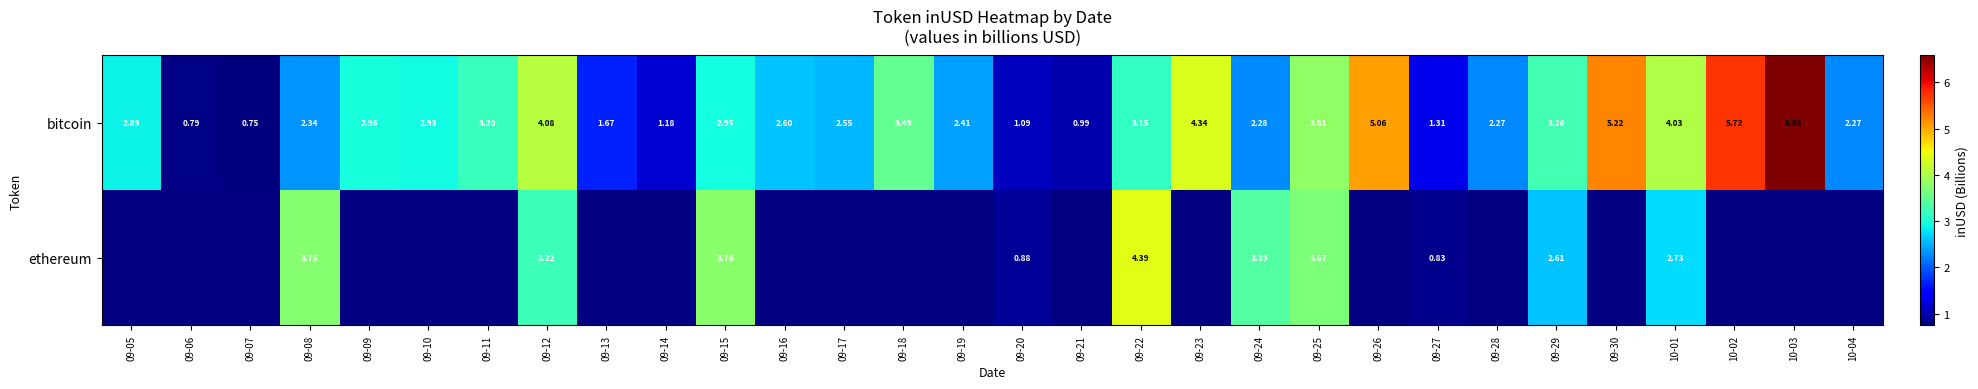

Rank the categories by row_0 value from lowest to highest.

09-07, 09-06, 09-21, 09-20, 09-14, 09-27, 09-13, 09-28, 10-04, 09-24, 09-08, 09-19, 09-17, 09-16, 09-05, 09-10, 09-15, 09-09, 09-22, 09-11, 09-29, 09-18, 09-25, 10-01, 09-12, 09-23, 09-26, 09-30, 10-02, 10-03